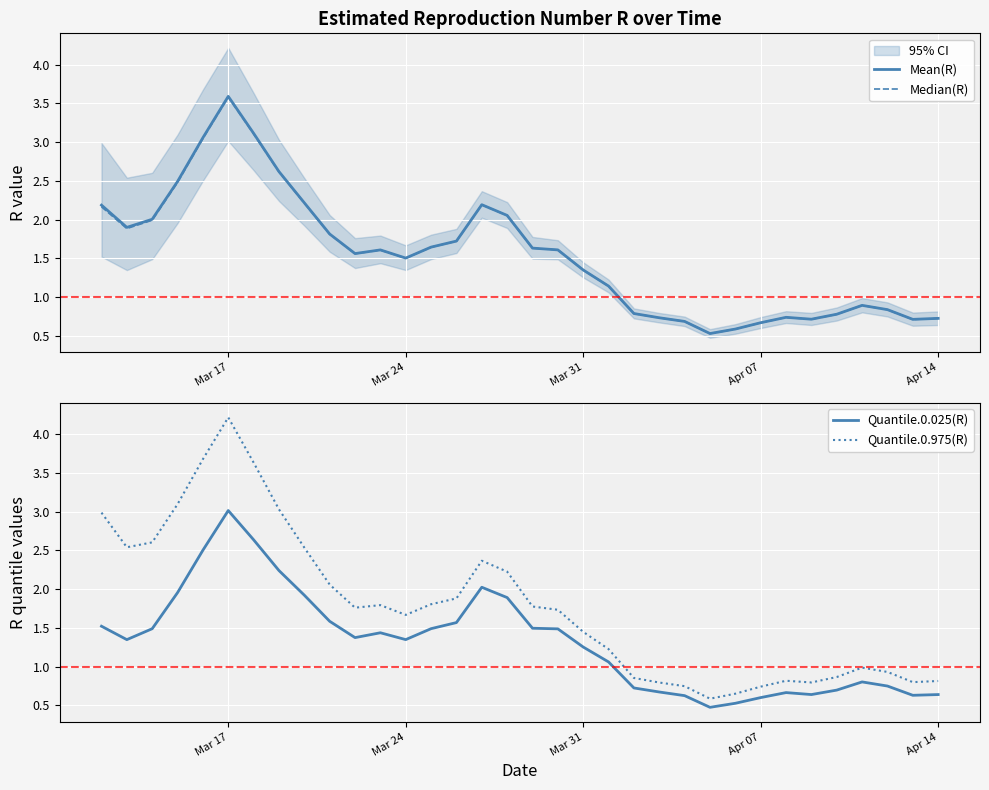

What is the value of the Quantile.0.975(R) point at the 18th from the left?

1.8